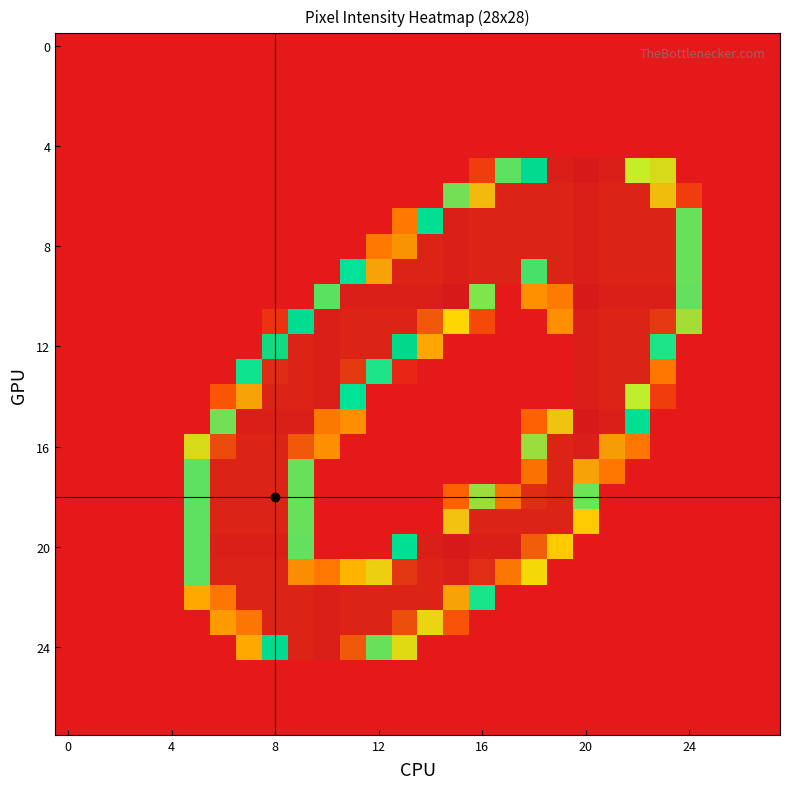

At how many categories does at least one series exceed 108?

18